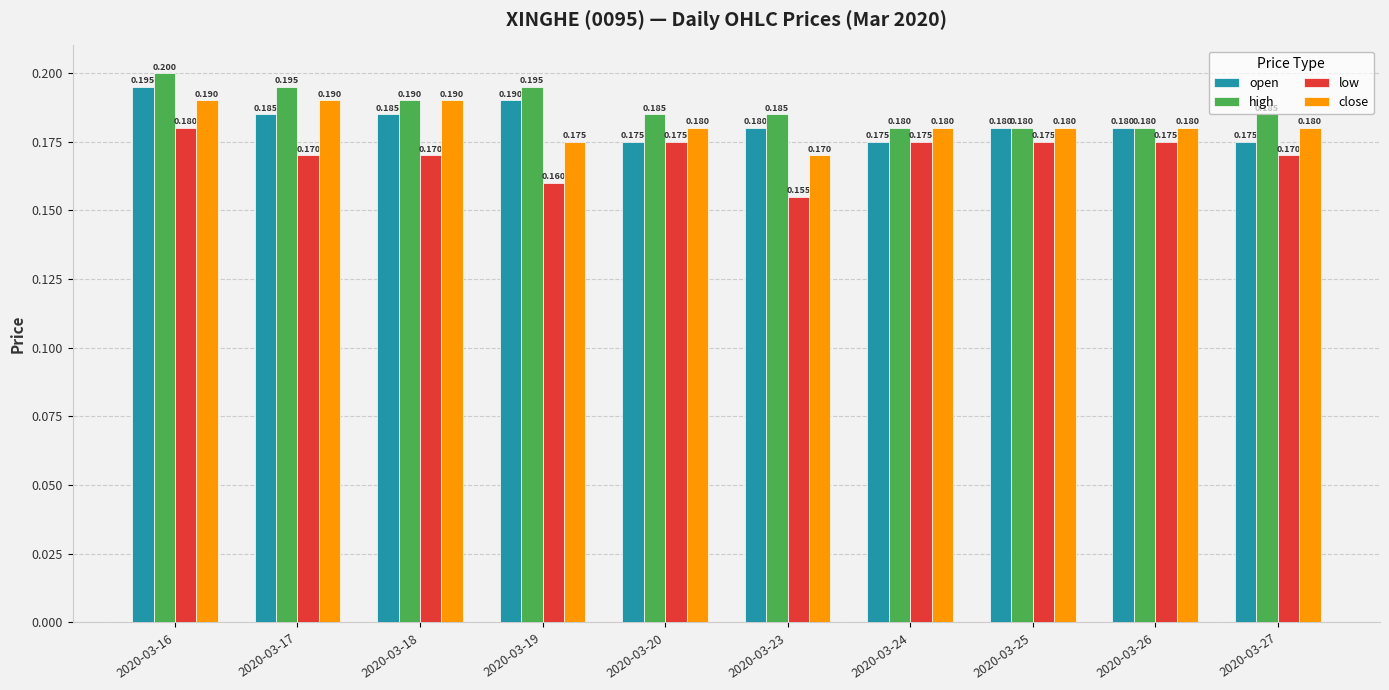

Is it true that low equals 0.2 at 2020-03-25?

True